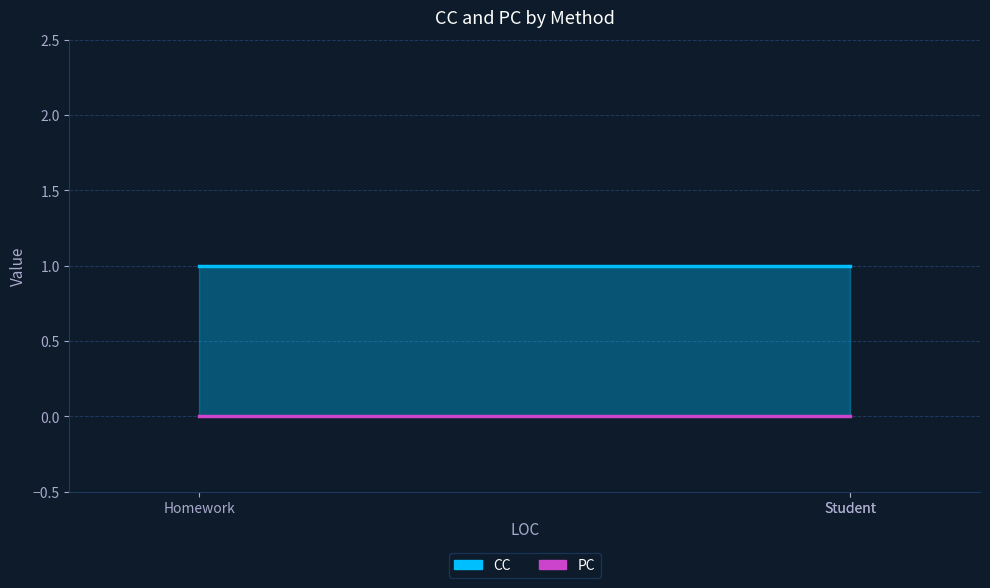

What is the value of the CC point at the 1st from the left?

1